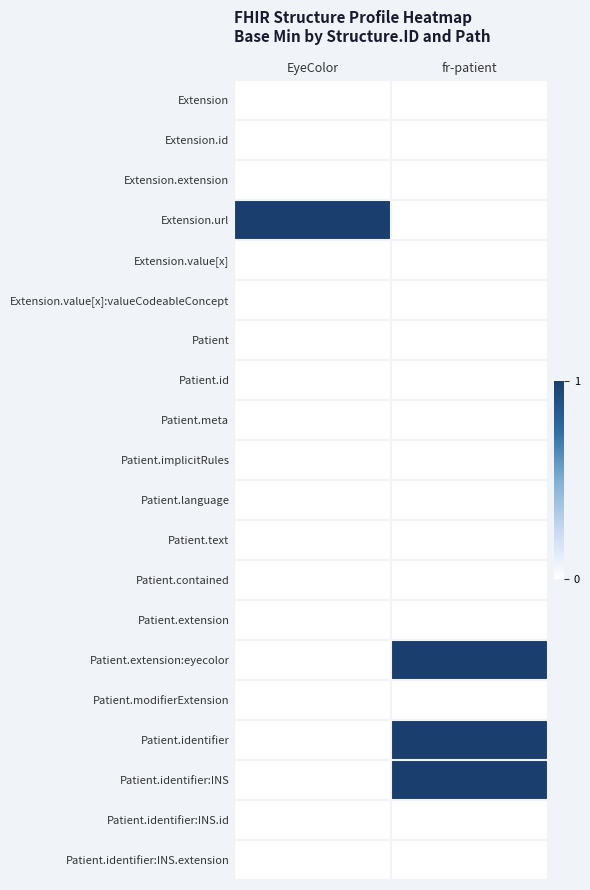

Reading left to right, extract all data points from this chart.

Extension: EyeColor=0	fr-patient=0
Extension.id: EyeColor=0	fr-patient=0
Extension.extension: EyeColor=0	fr-patient=0
Extension.url: EyeColor=1	fr-patient=0
Extension.value[x]: EyeColor=0	fr-patient=0
Extension.value[x]:valueCodeableConcept: EyeColor=0	fr-patient=0
Patient: EyeColor=0	fr-patient=0
Patient.id: EyeColor=0	fr-patient=0
Patient.meta: EyeColor=0	fr-patient=0
Patient.implicitRules: EyeColor=0	fr-patient=0
Patient.language: EyeColor=0	fr-patient=0
Patient.text: EyeColor=0	fr-patient=0
Patient.contained: EyeColor=0	fr-patient=0
Patient.extension: EyeColor=0	fr-patient=0
Patient.extension:eyecolor: EyeColor=0	fr-patient=1
Patient.modifierExtension: EyeColor=0	fr-patient=0
Patient.identifier: EyeColor=0	fr-patient=1
Patient.identifier:INS: EyeColor=0	fr-patient=1
Patient.identifier:INS.id: EyeColor=0	fr-patient=0
Patient.identifier:INS.extension: EyeColor=0	fr-patient=0